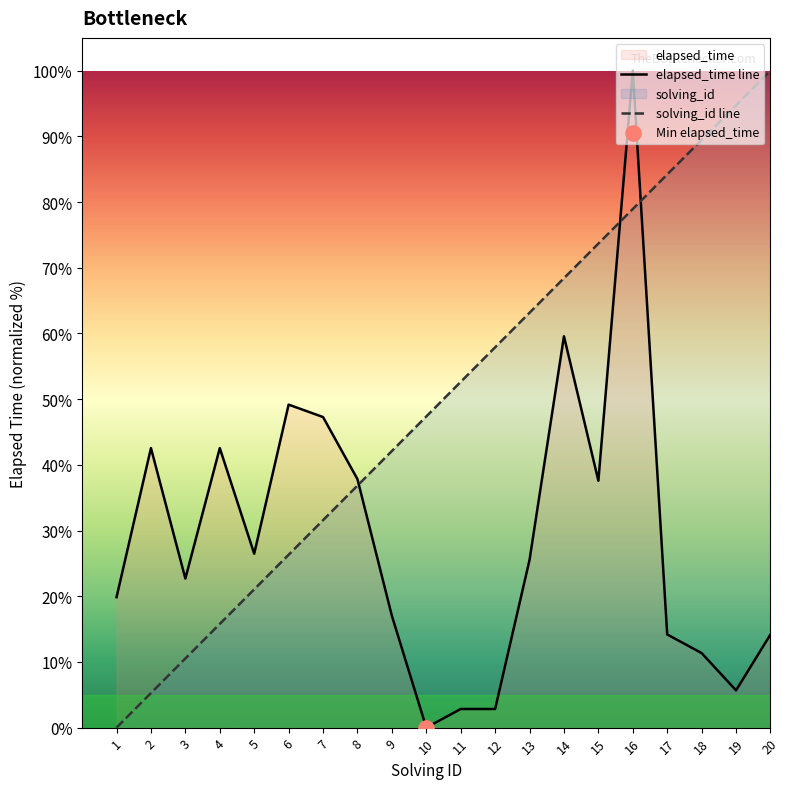

What is the highest value of the solving_id line series?

100.0